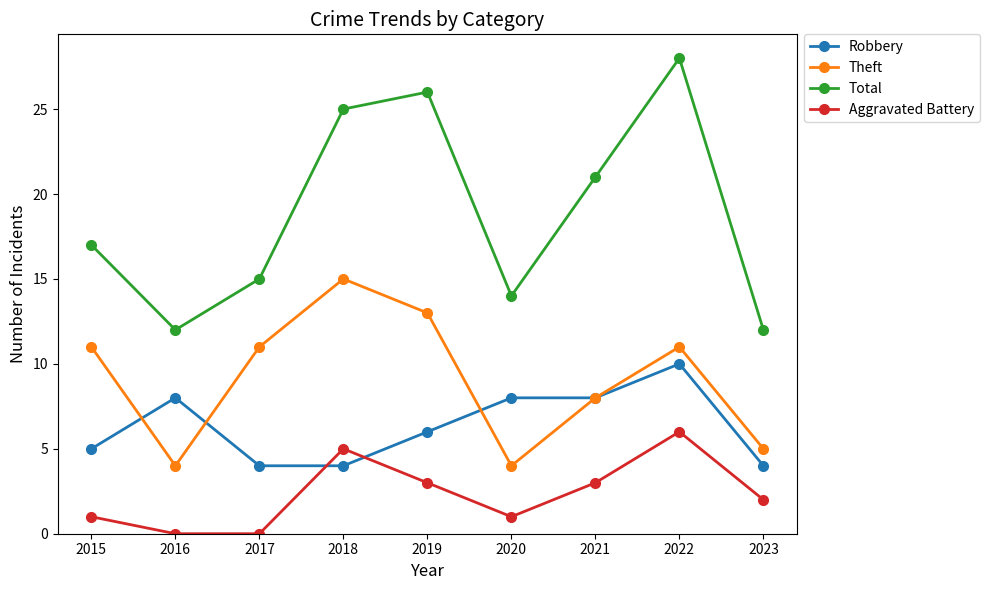

How many lines are shown in the chart?

4